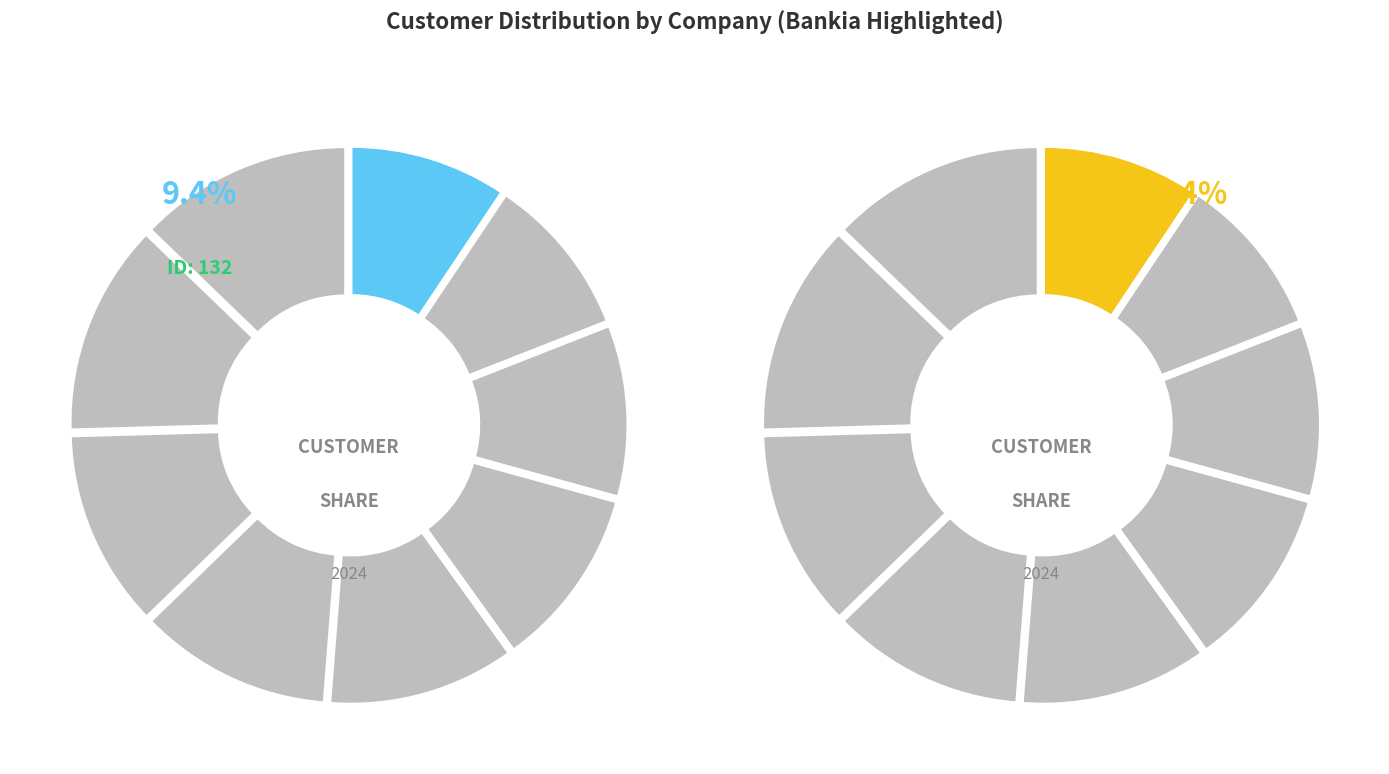

Which category has the smallest portion of the pie?

Bankia